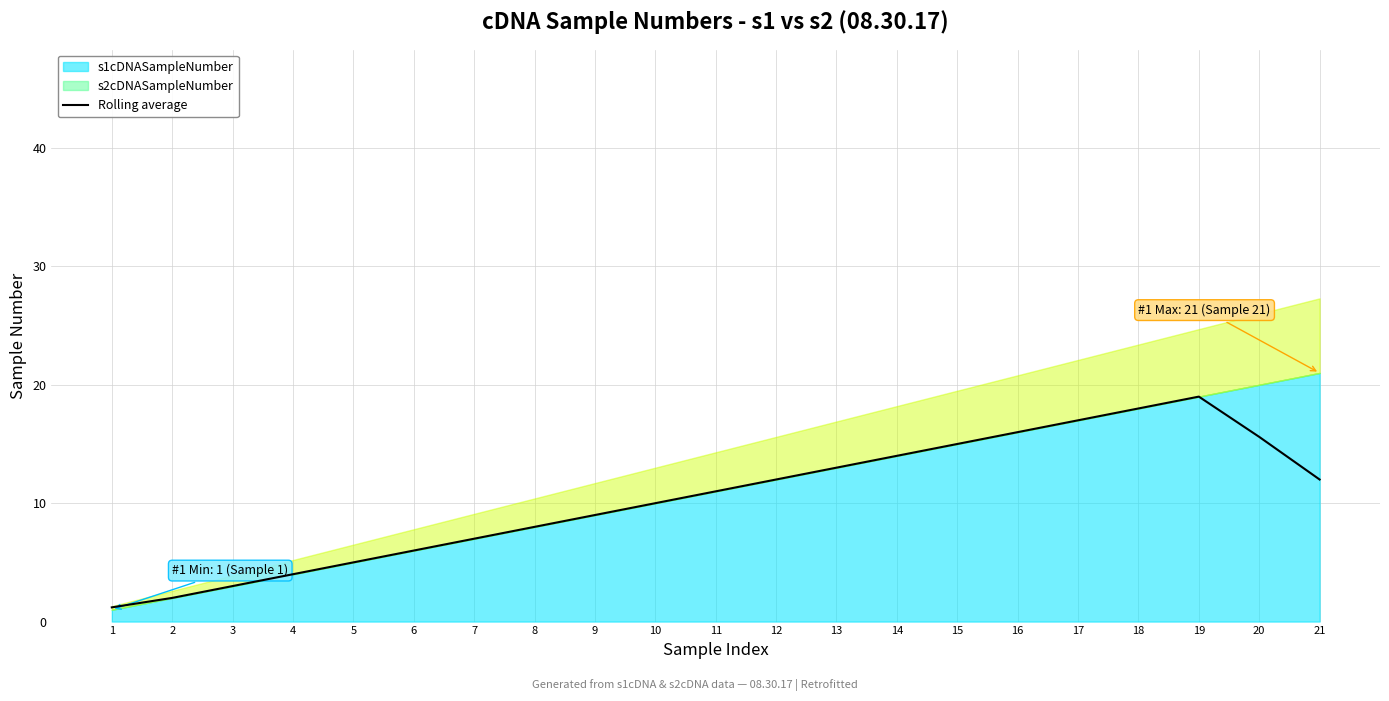

True or false: Rolling average has a value of 7.0 at 7.

True